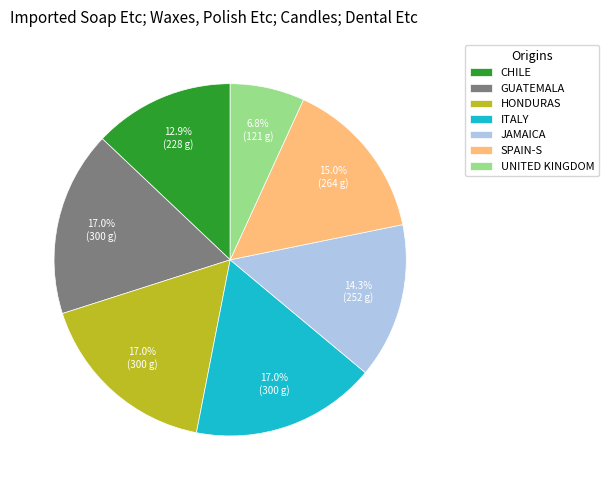

Which category has the smallest portion of the pie?

UNITED KINGDOM